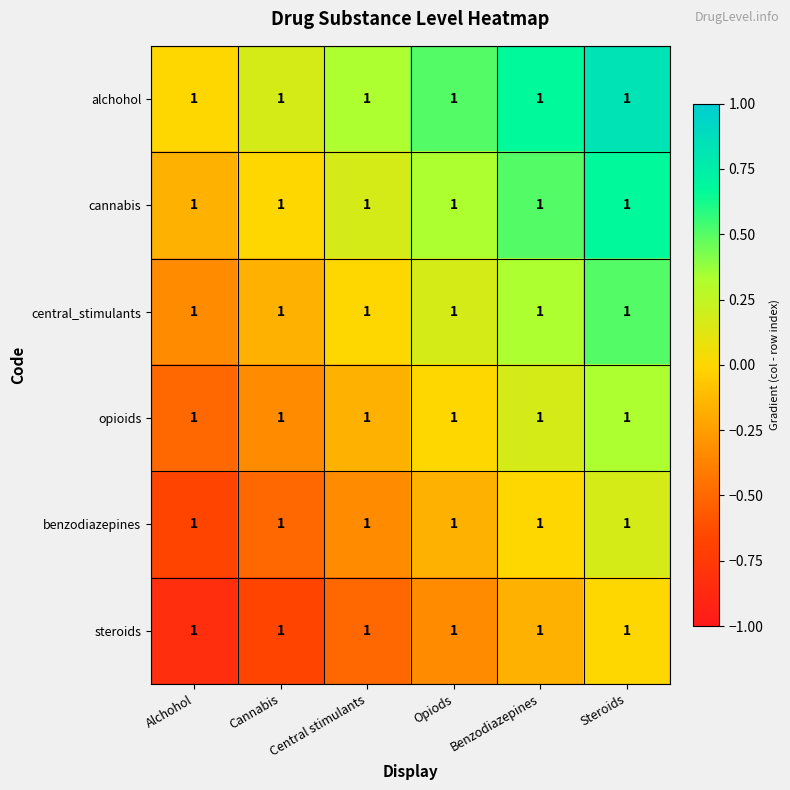

Count the number of categories in the chart.

6